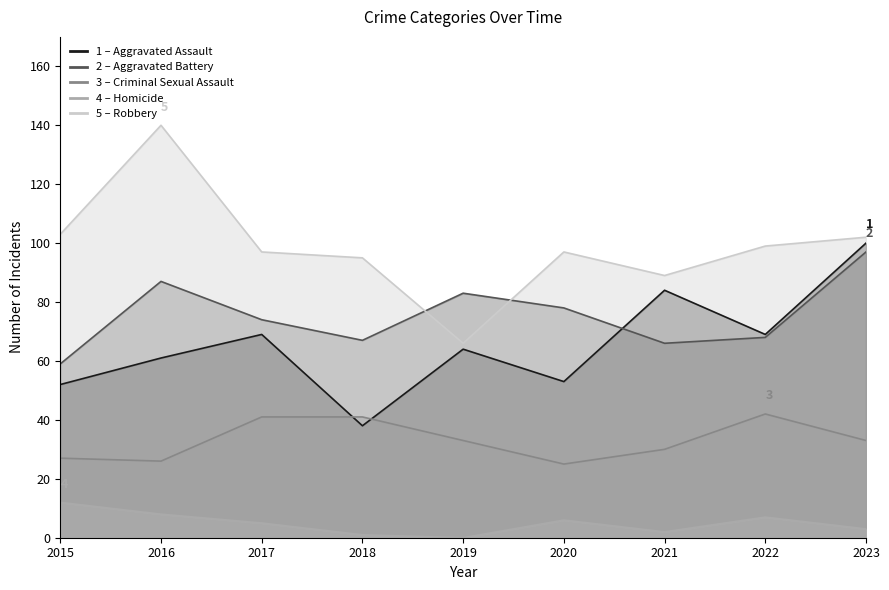

At which label is Aggravated Assault closest to 69?

2017